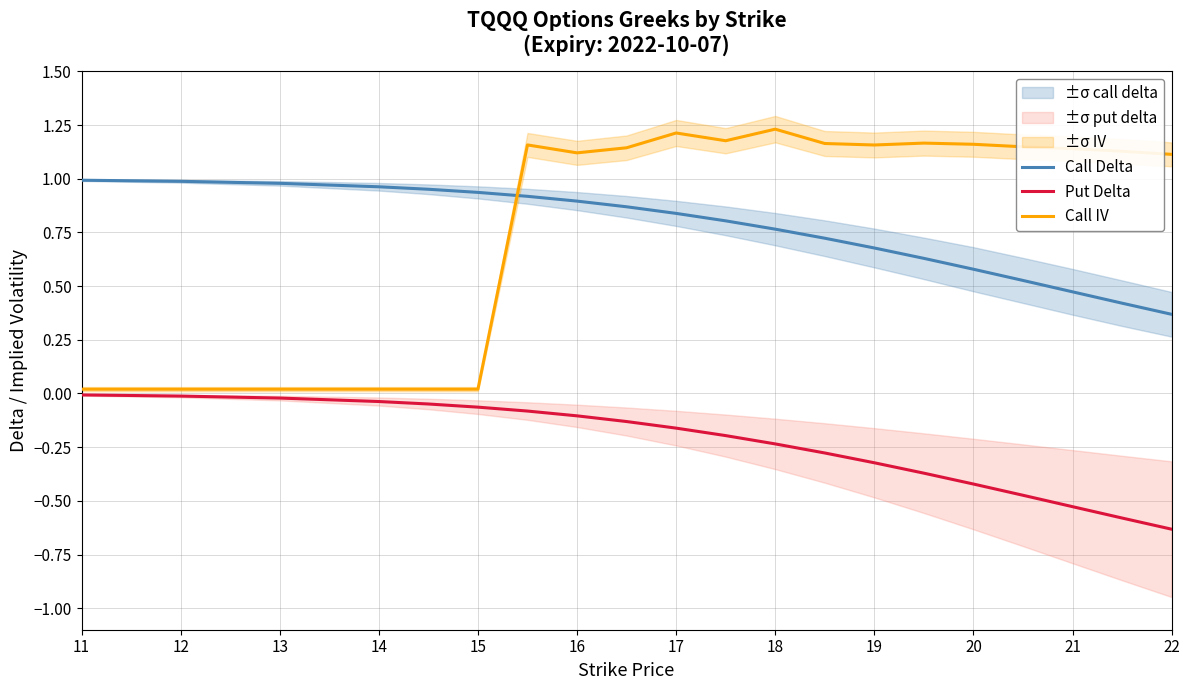

The value of Call Delta at 13 is 1.0. True or false?

True